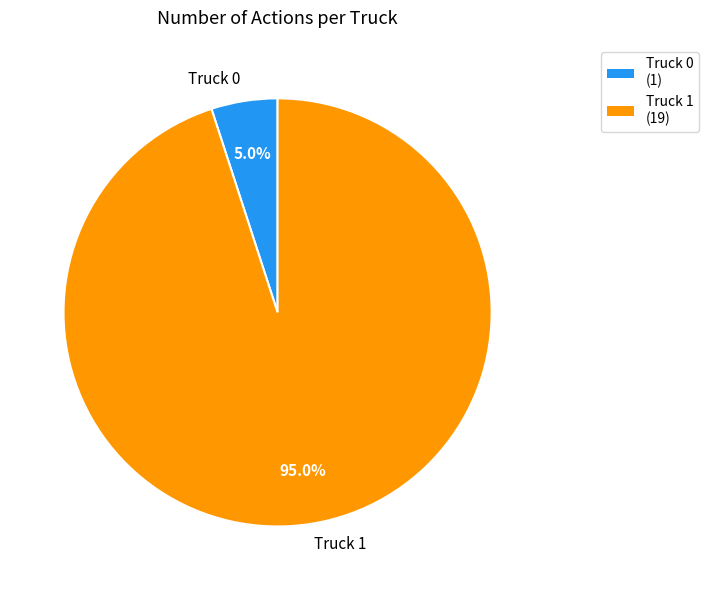

What percentage is the Truck 1 slice, to the nearest percent?

95%